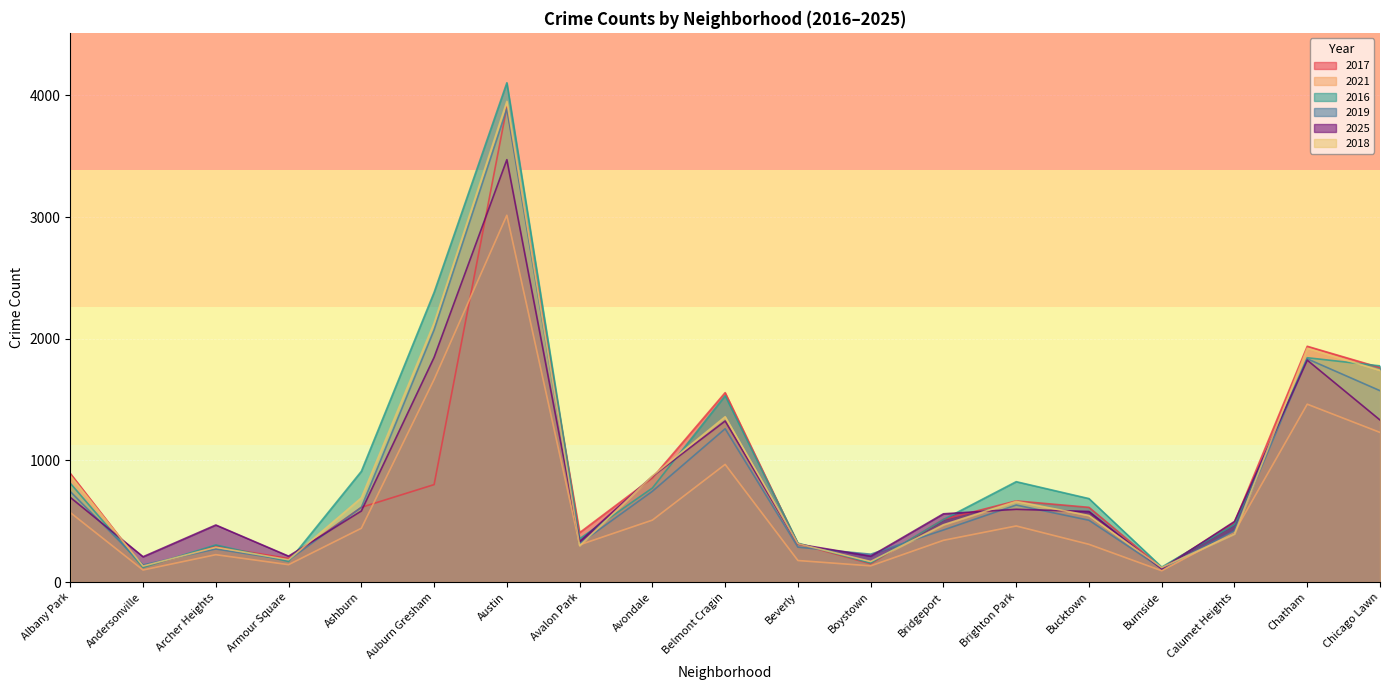

What is the maximum value shown in the chart?

4104